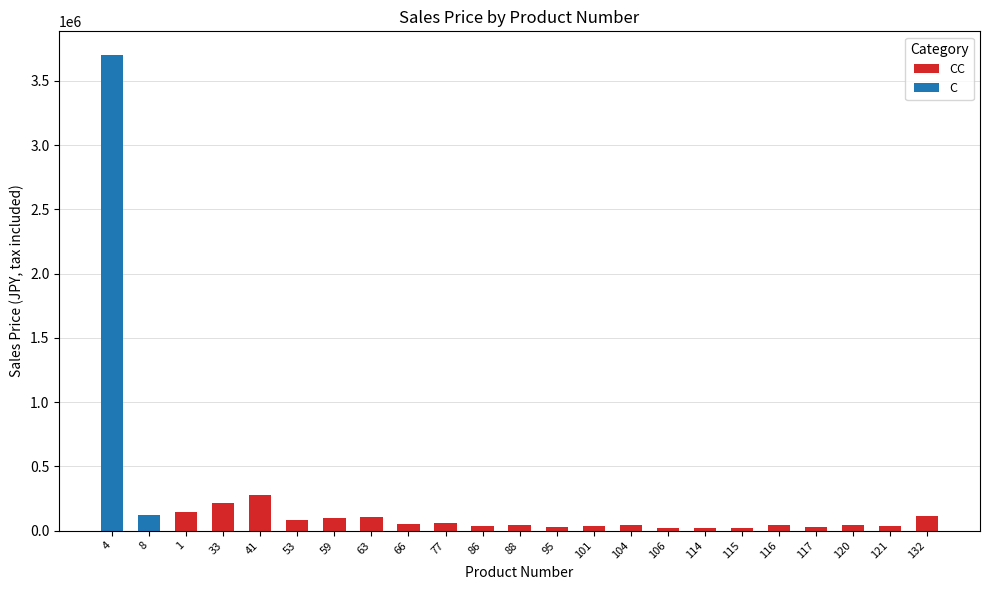

At which category is the sum across all series the highest?

4